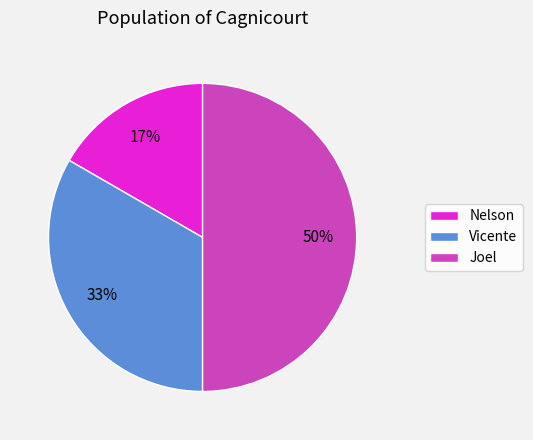

Does Nelson represent more than half of the total?

No